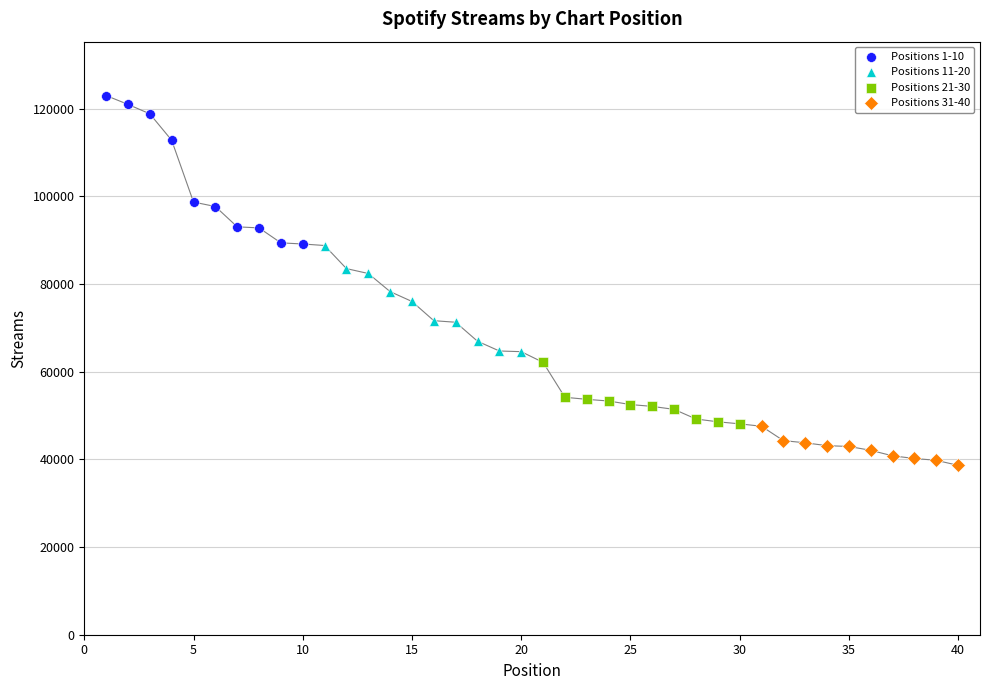

Which series has the largest Y range (max minus min)?

Positions 1-10